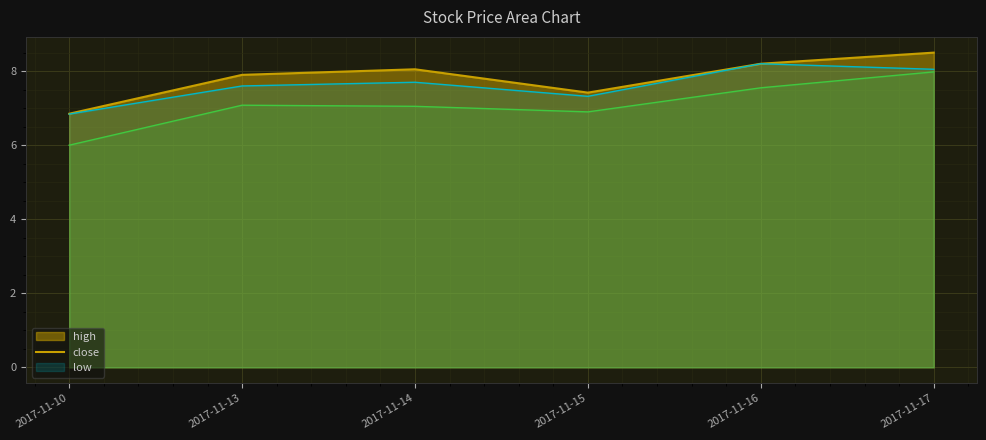

Count the number of data series in this chart.

3